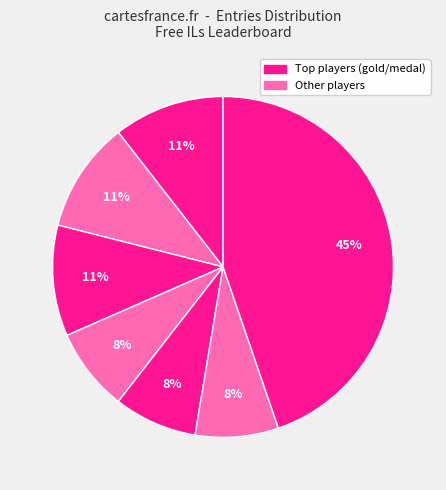

How many segments does this pie chart have?

7